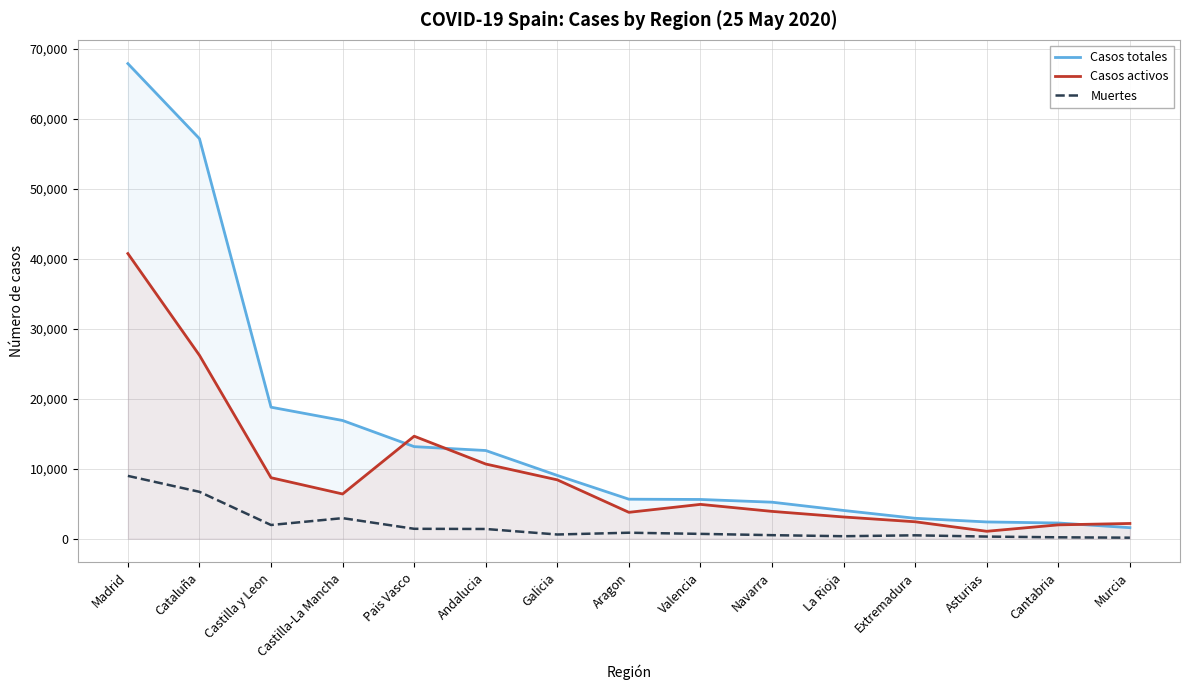

In Casos activos, how many points are lower than both neighbors (excluding endpoints)?

3